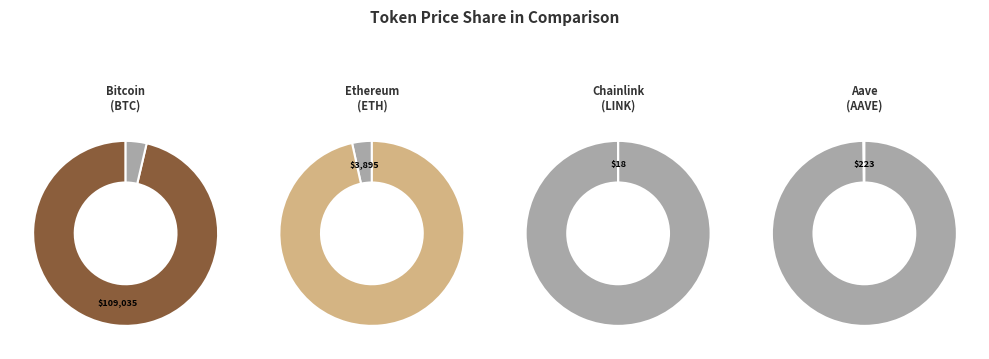

Count the number of slices in the pie.

4